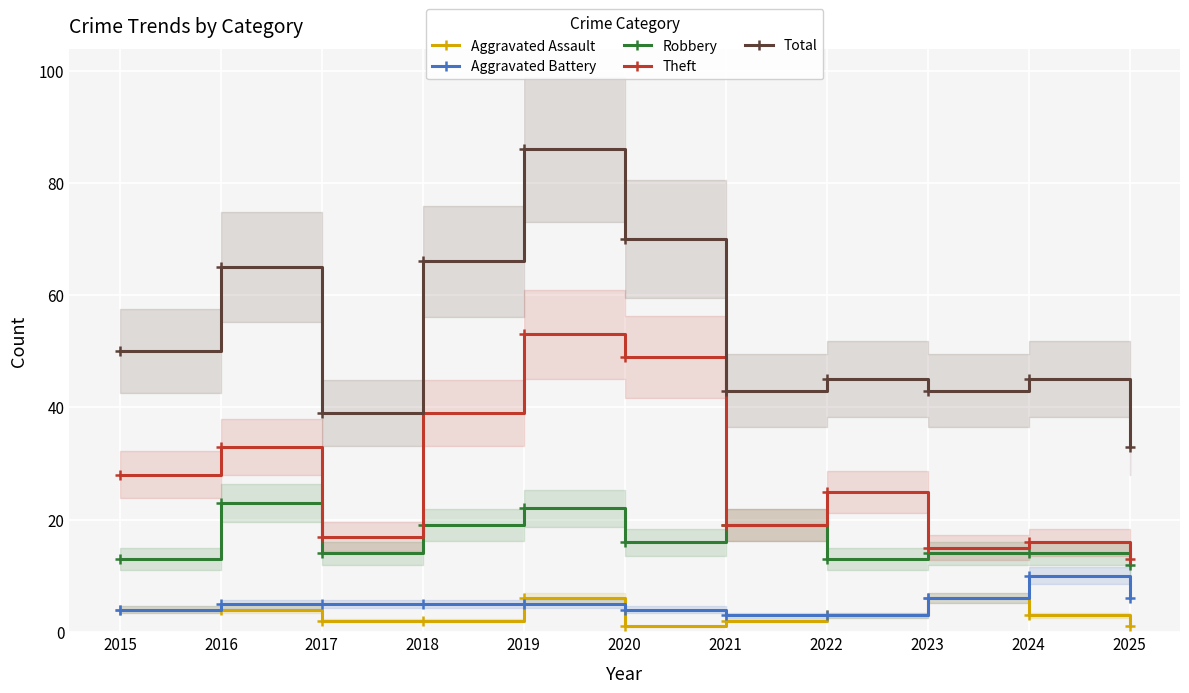

Read the Theft value at 2019.

53